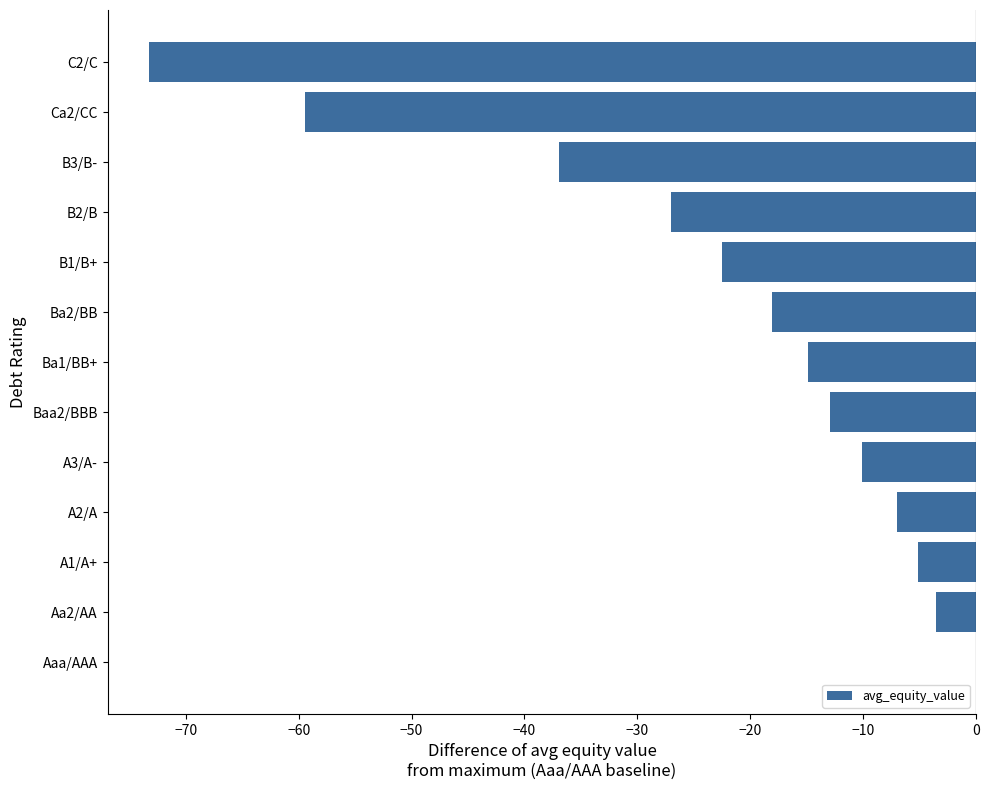

What value does the data have at Ba1/BB+?

-14.9